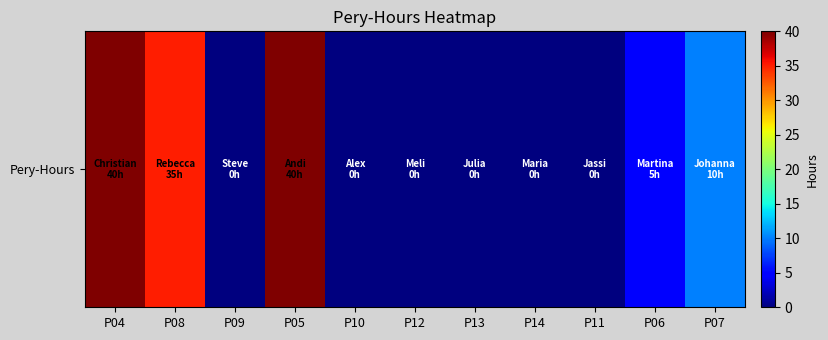

Which label corresponds to the smallest value in the chart?

P09